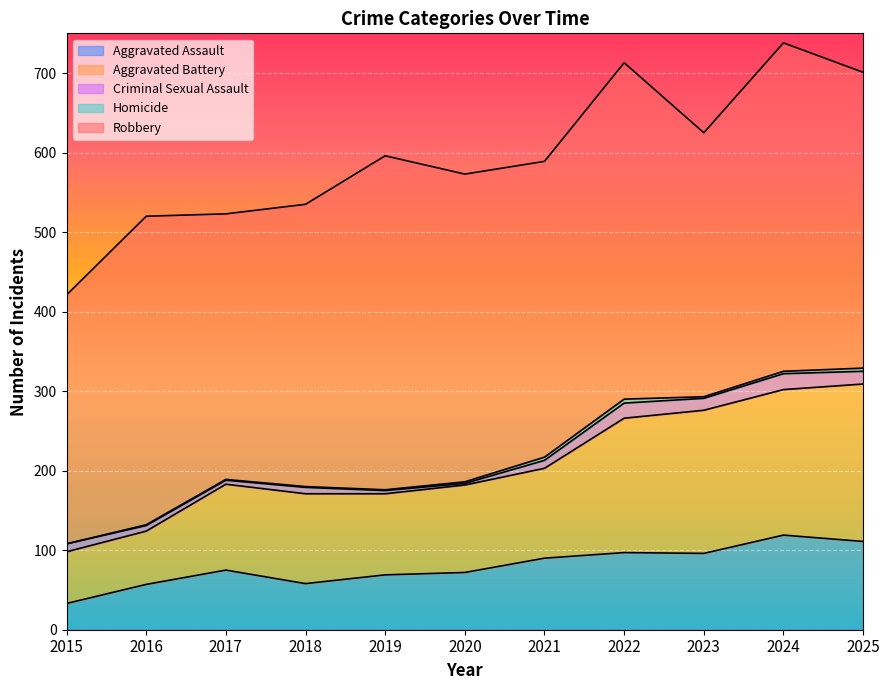

At how many categories does at least one series exceed 112?

11